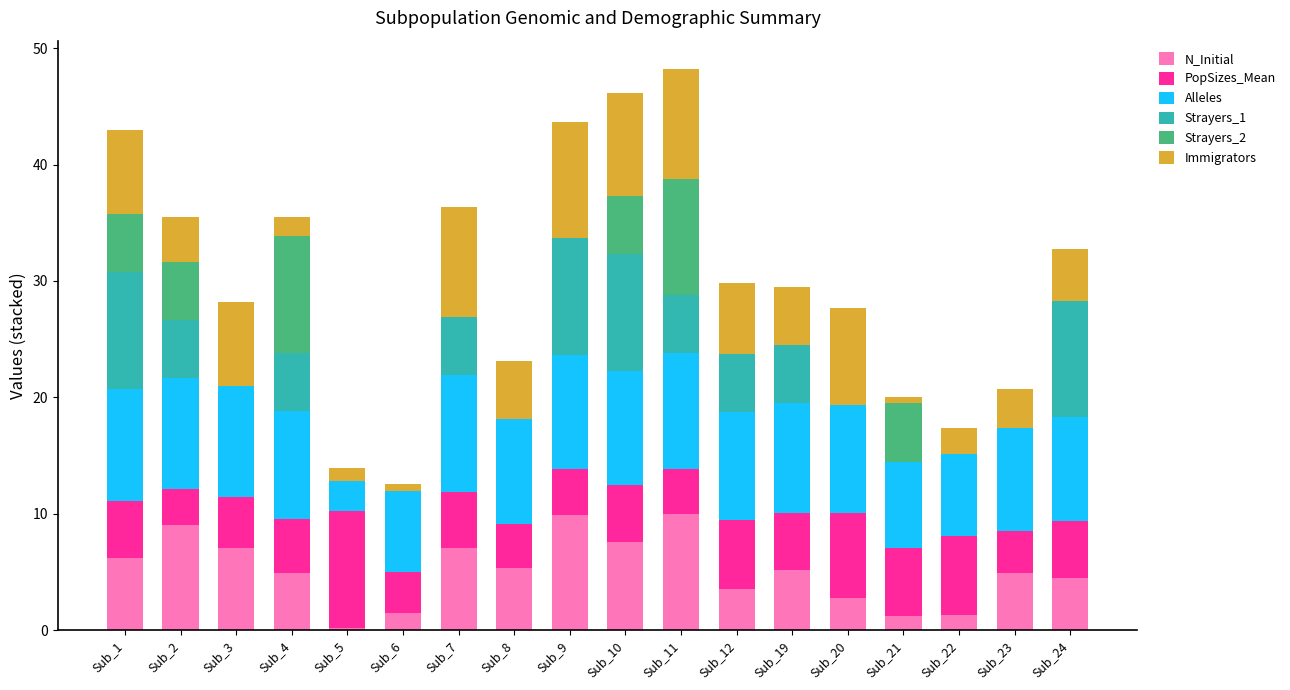

How many distinct data groups are displayed?

6